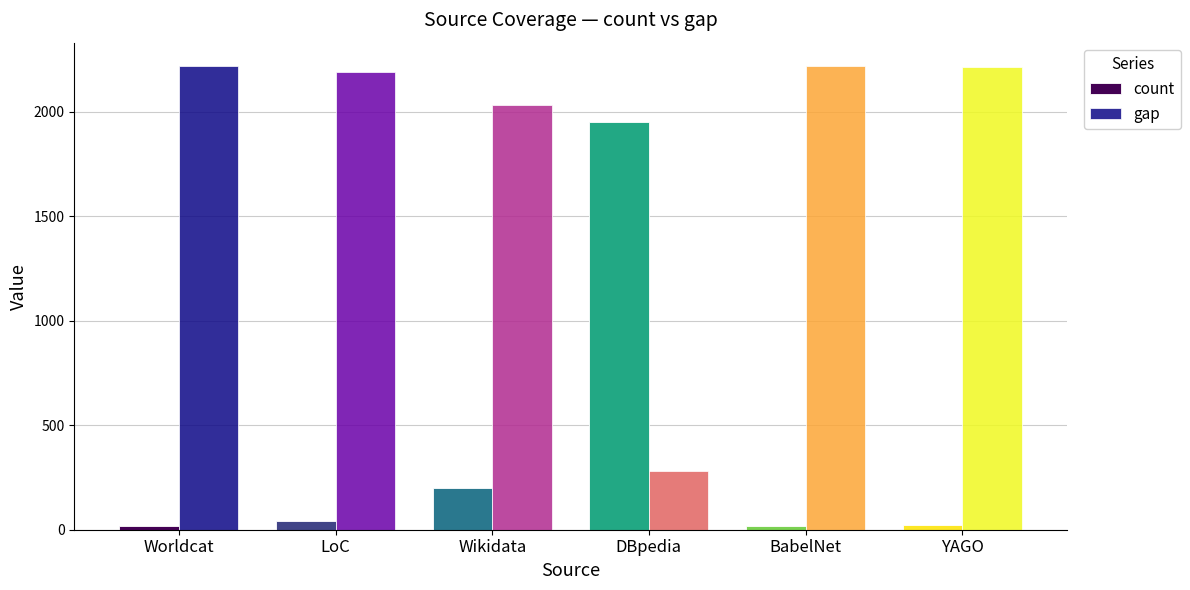

Which series has the largest total across all categories?

gap